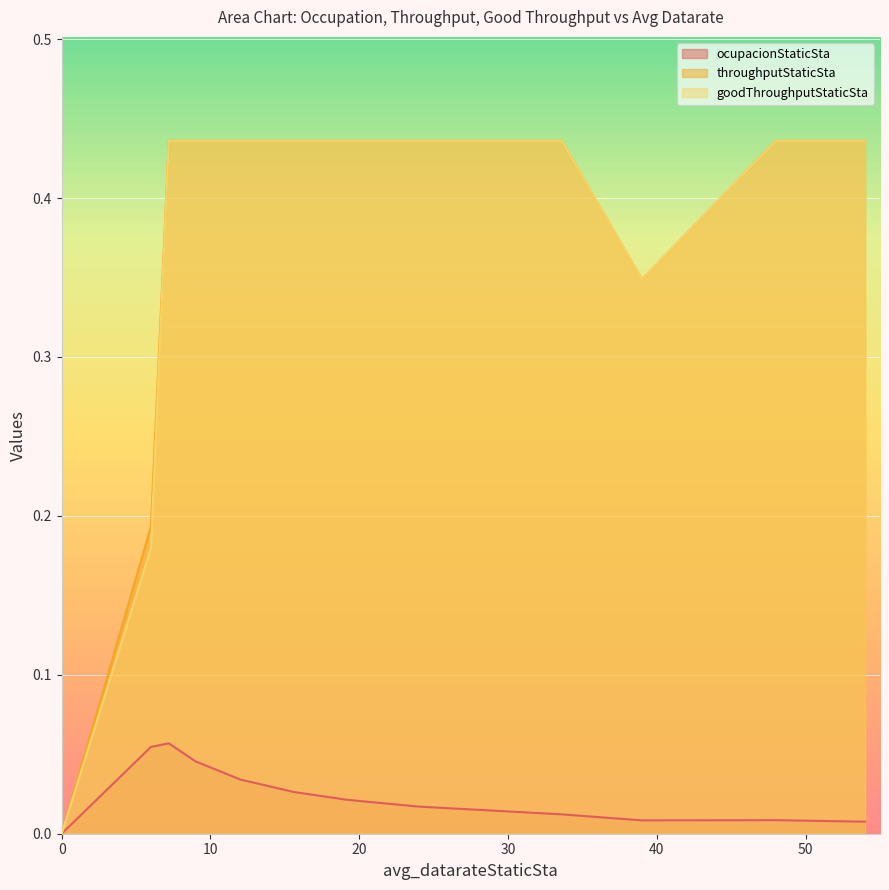

Is it true that ocupacionStaticSta equals 0.0 at 15.6?

True